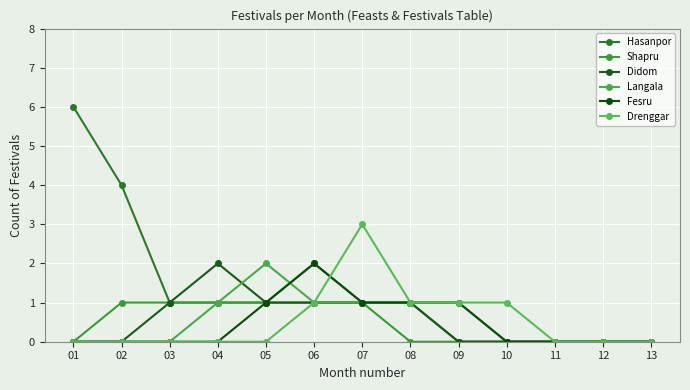

What is the difference between the highest and lowest values at 05?

2